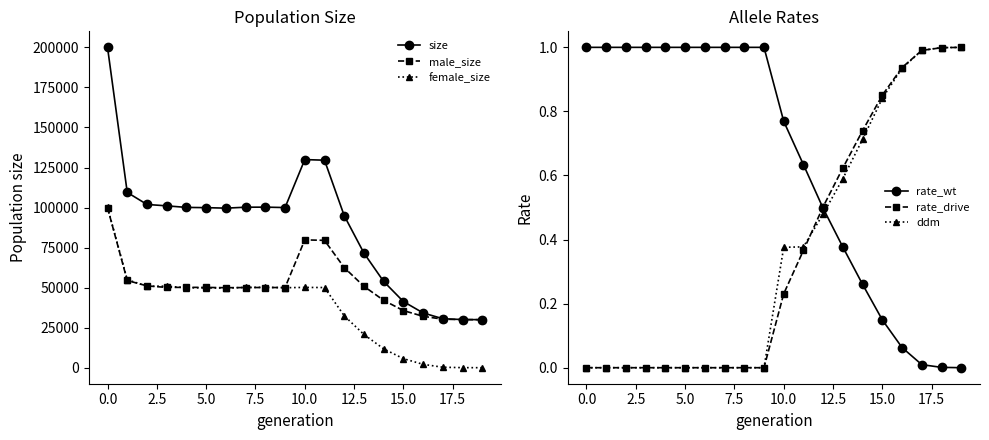

What is the value of the female_size point at the 4th from the left?

50945.0